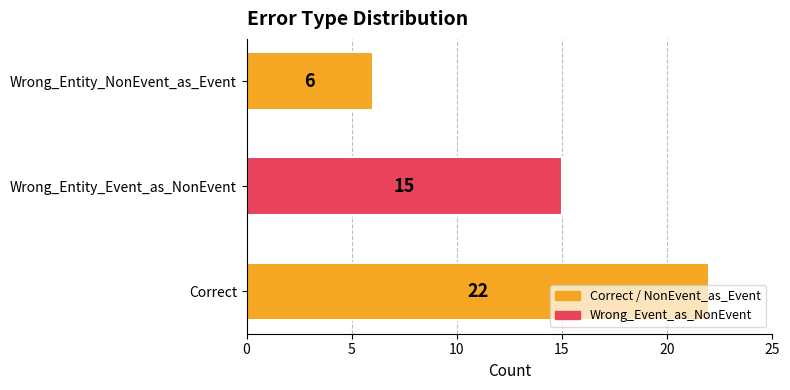

What is the greatest value displayed?

22